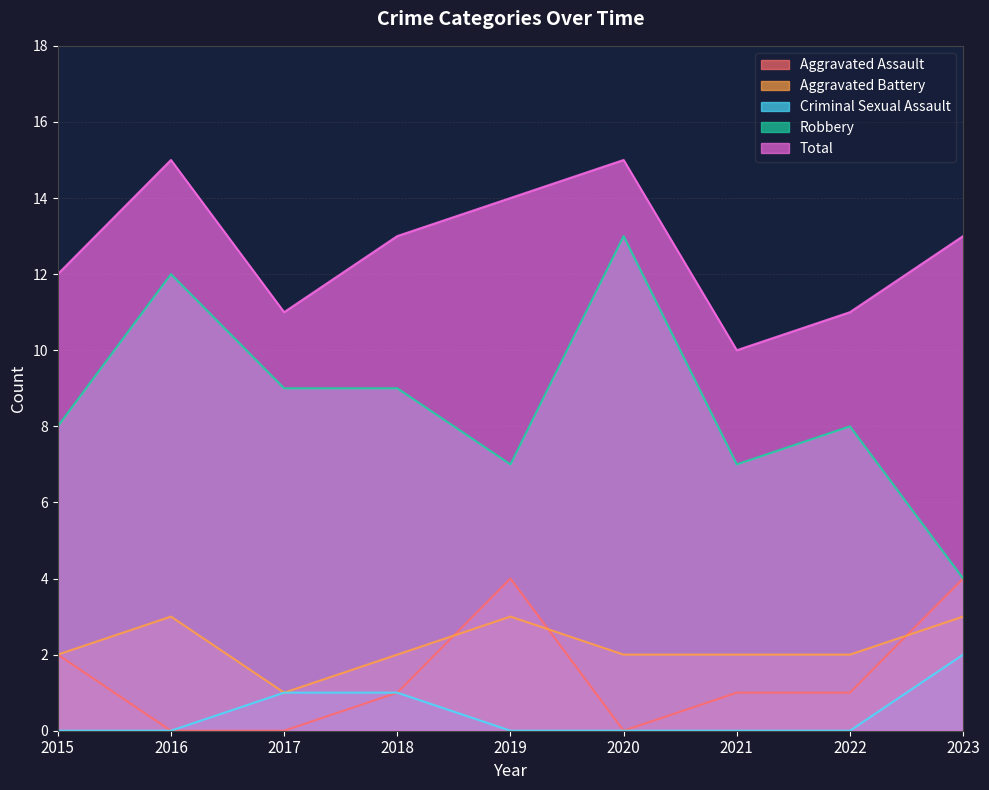

At how many categories does at least one series exceed 5?

9